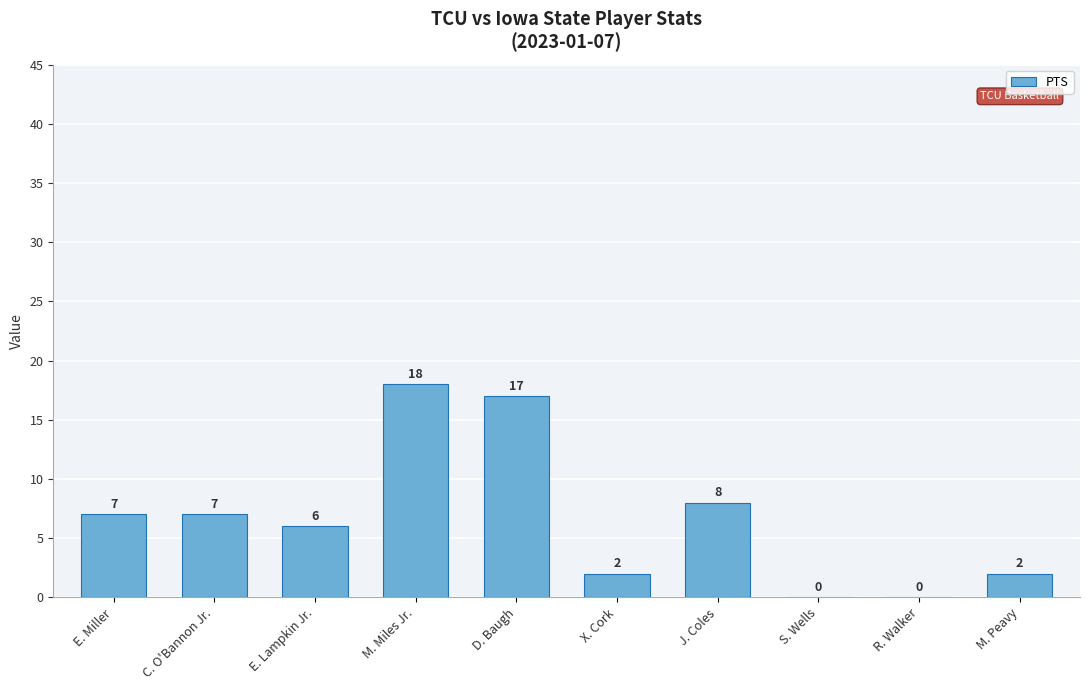

Between J. Coles and X. Cork, which is larger?

J. Coles